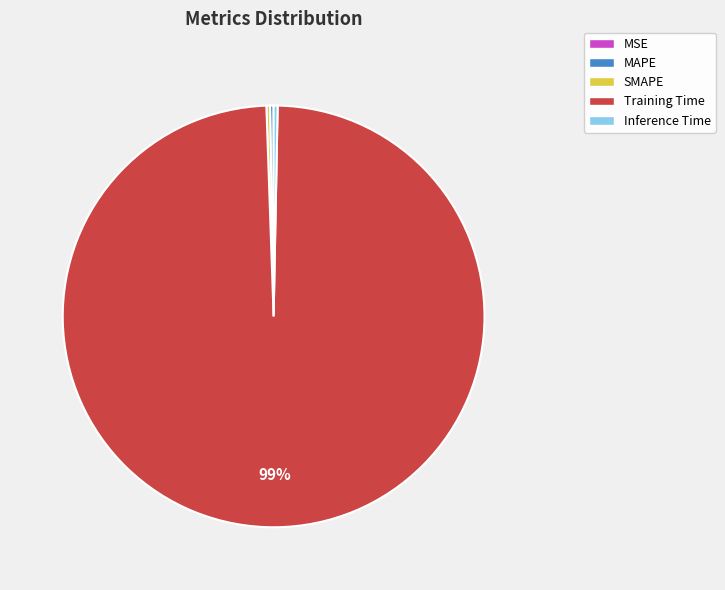

What is the largest slice in the pie chart?

Training Time